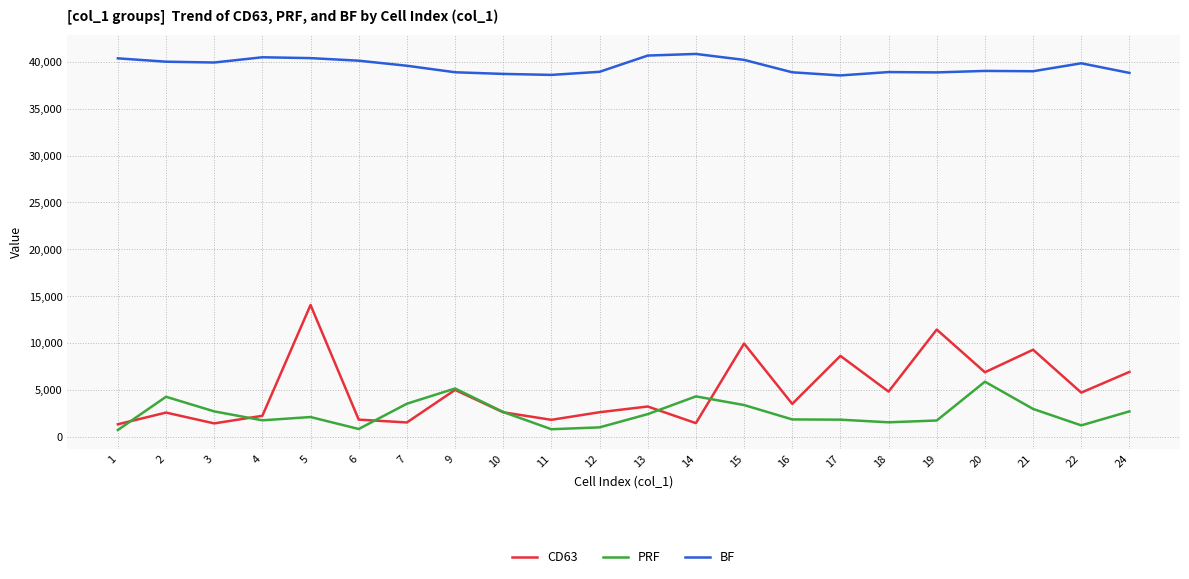

Which series has the widest spread of values?

CD63